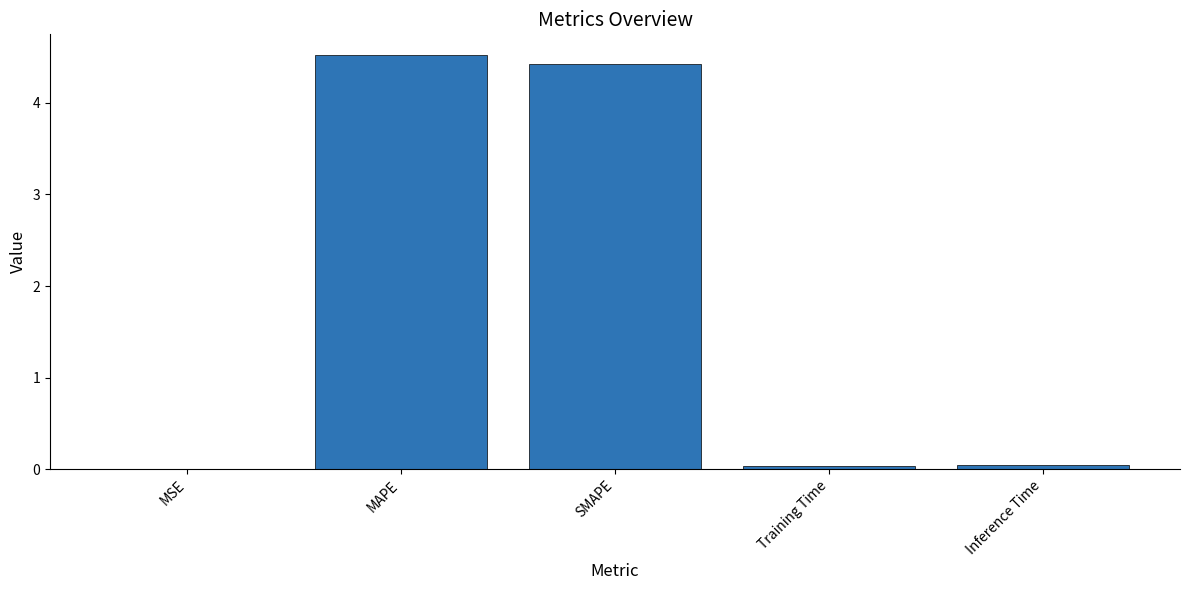

What is the ratio of the value at MAPE to the value at SMAPE?

1.0